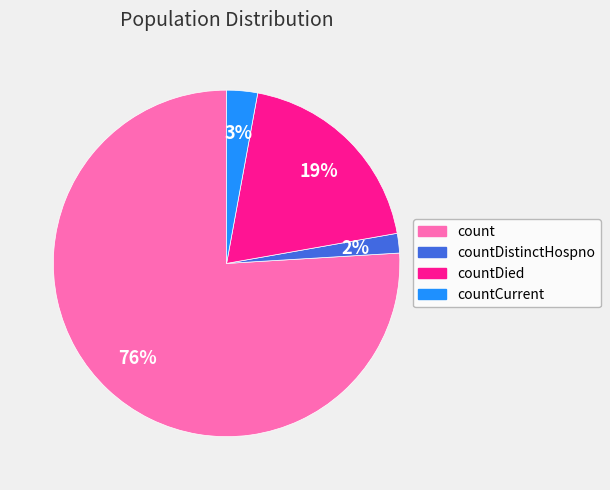

Which category has the biggest portion of the pie?

count